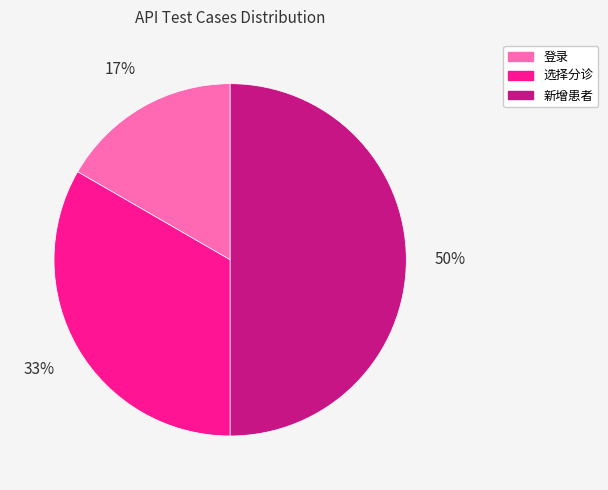

Which has a higher value, 登录 or 选择分诊?

选择分诊